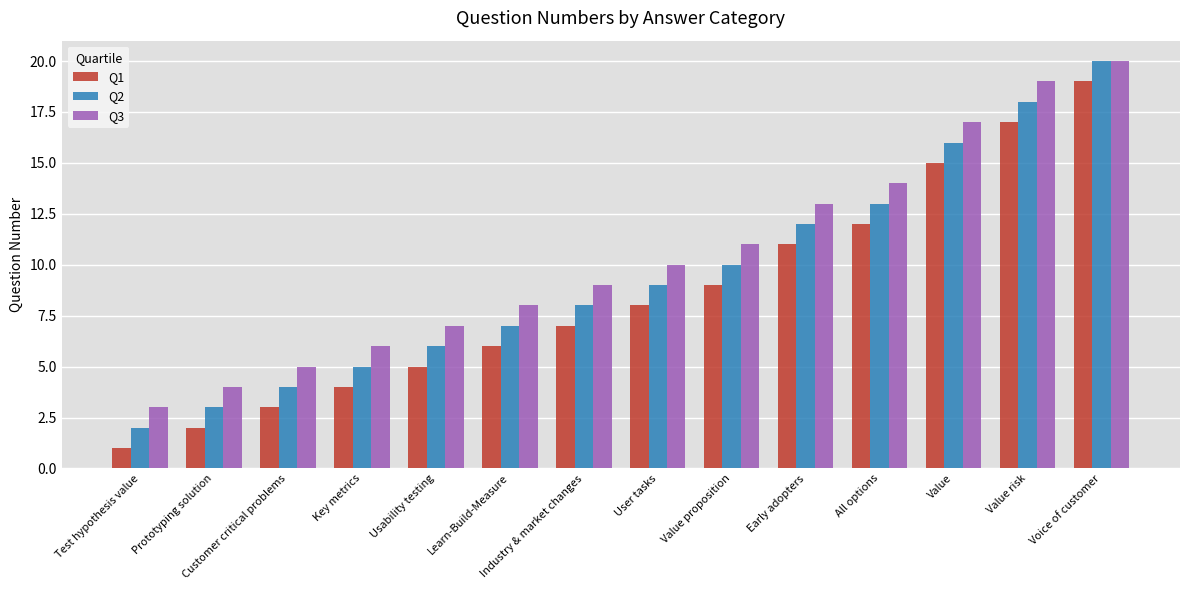

What is the difference between the maximum and second lowest values in the Q1 series?

17